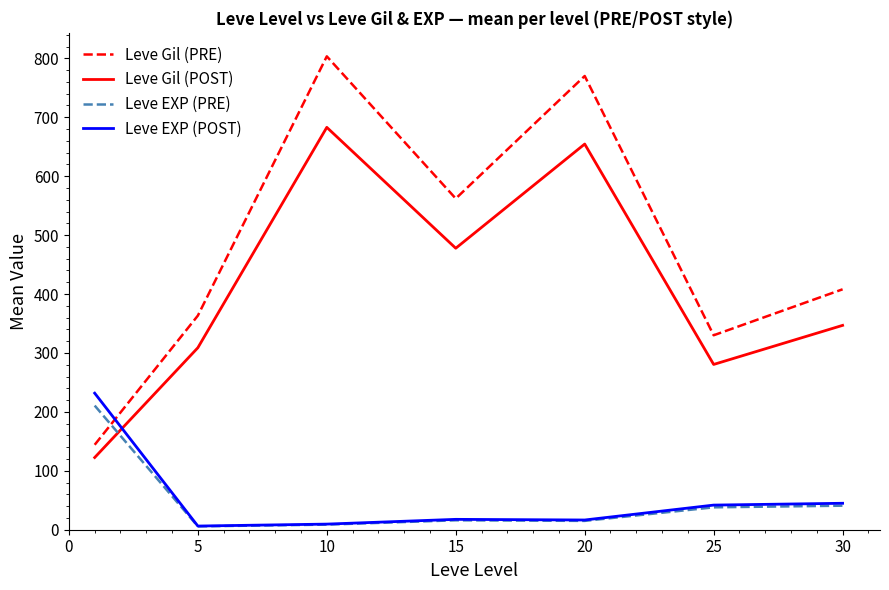

What is the greatest value displayed?

803.3